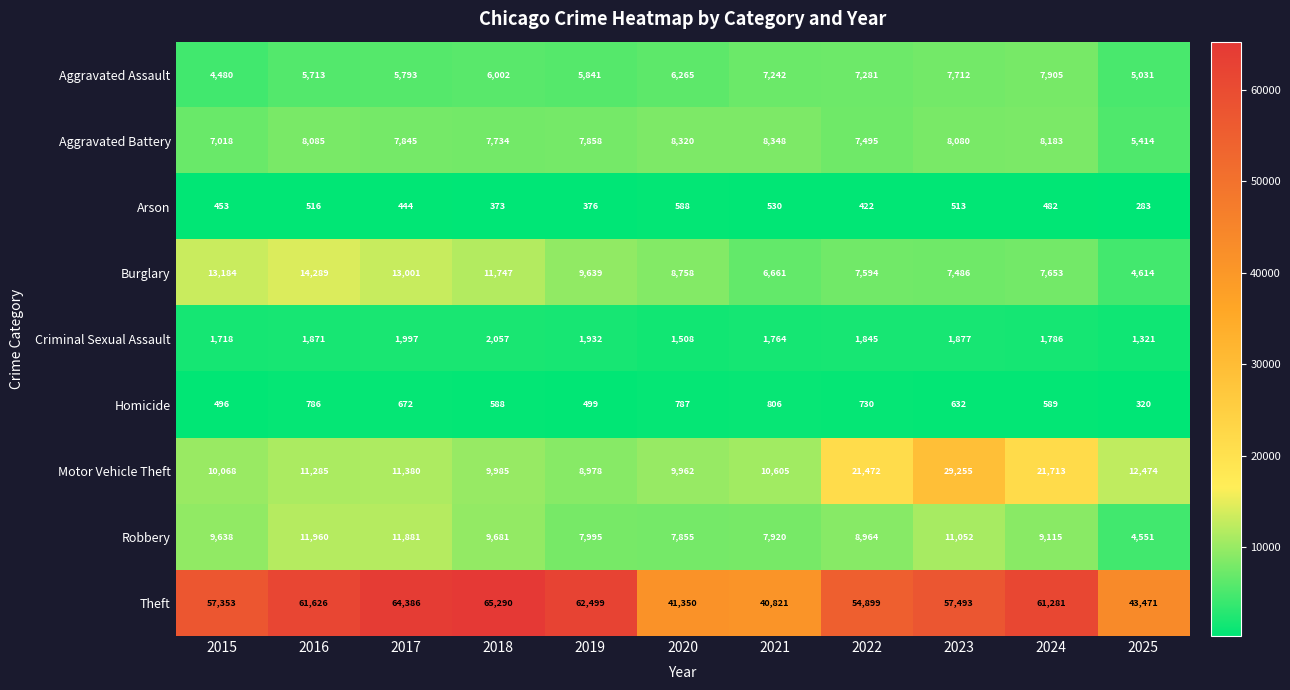

Rank the series at 2025 from highest to lowest value.

Theft, Motor Vehicle Theft, Aggravated Battery, Aggravated Assault, Burglary, Robbery, Criminal Sexual Assault, Homicide, Arson